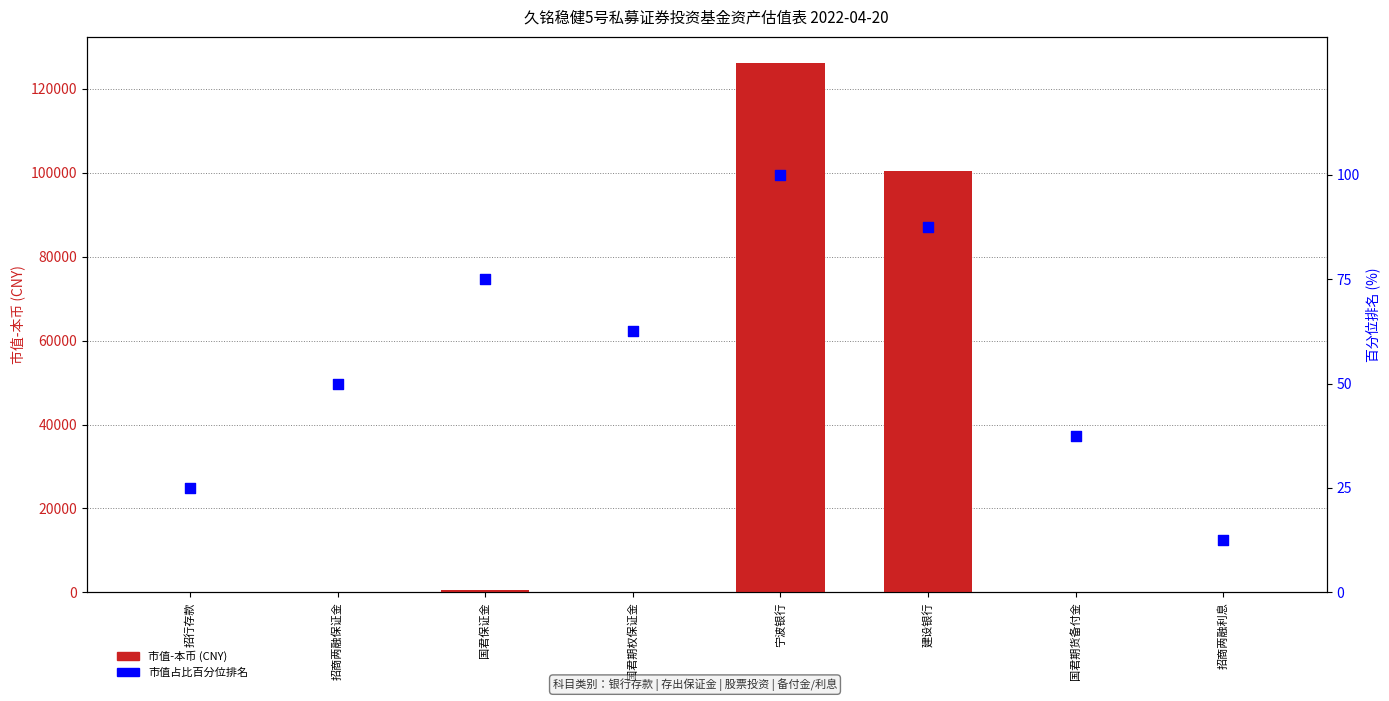

At which category is the sum across all series the highest?

宁波银行